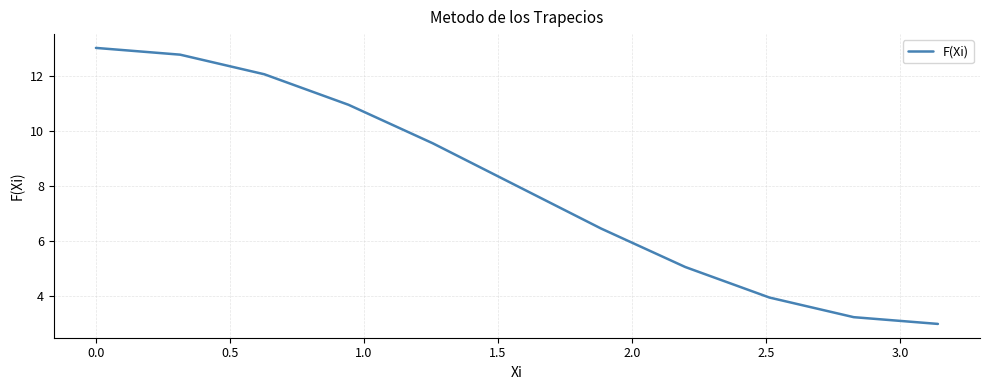

What is the greatest value displayed?

13.0